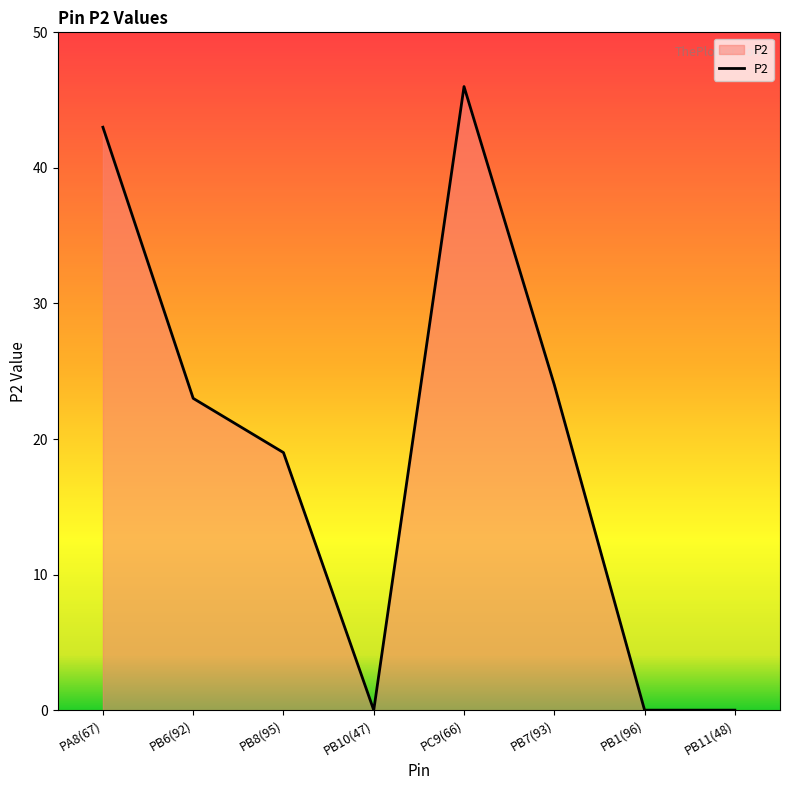

What position from the left is PA8(67)?

1